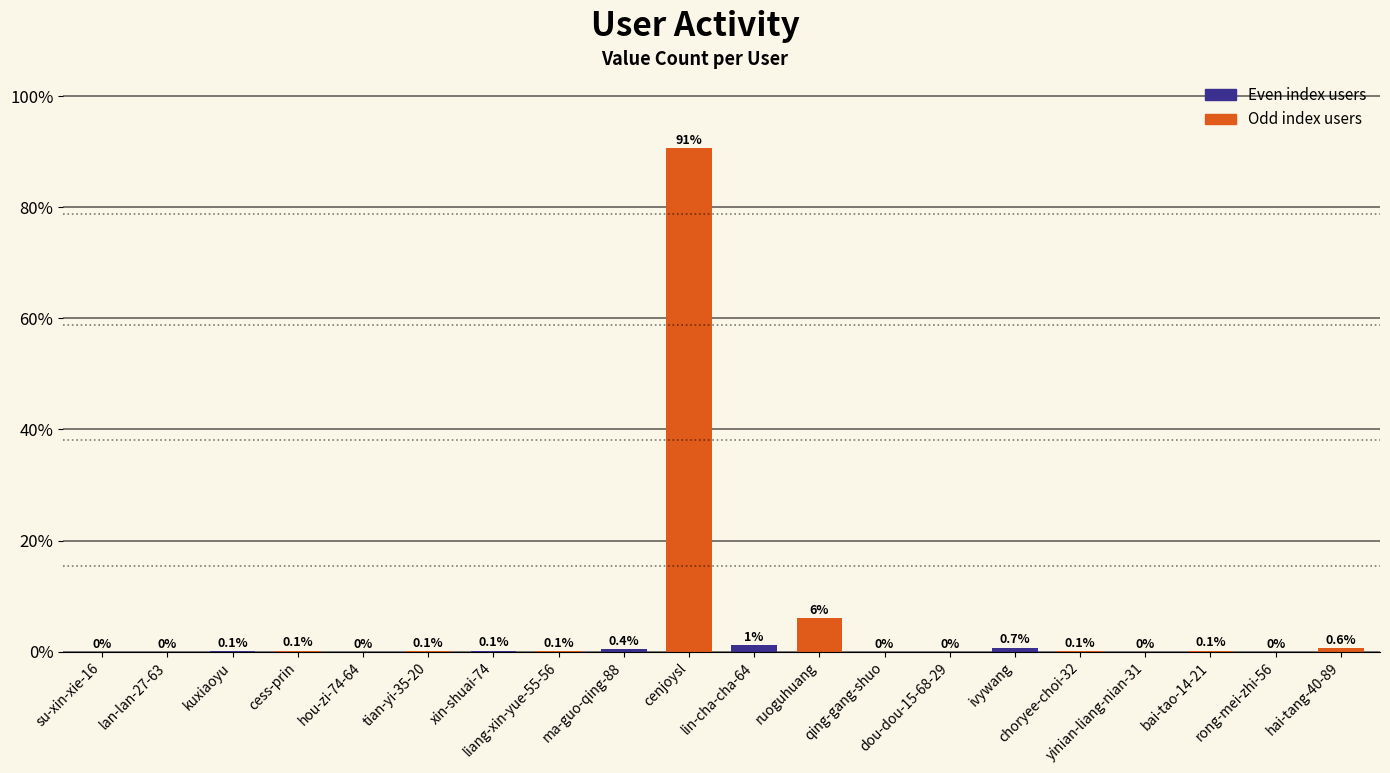

What is the greatest value displayed?

90.6